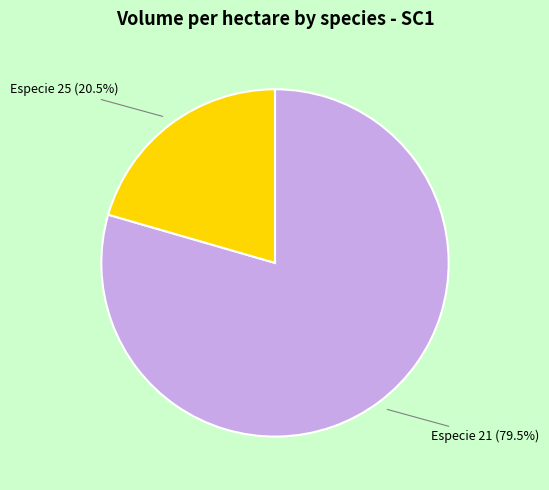

What is the largest slice in the pie chart?

Especie 21 (79.5%)